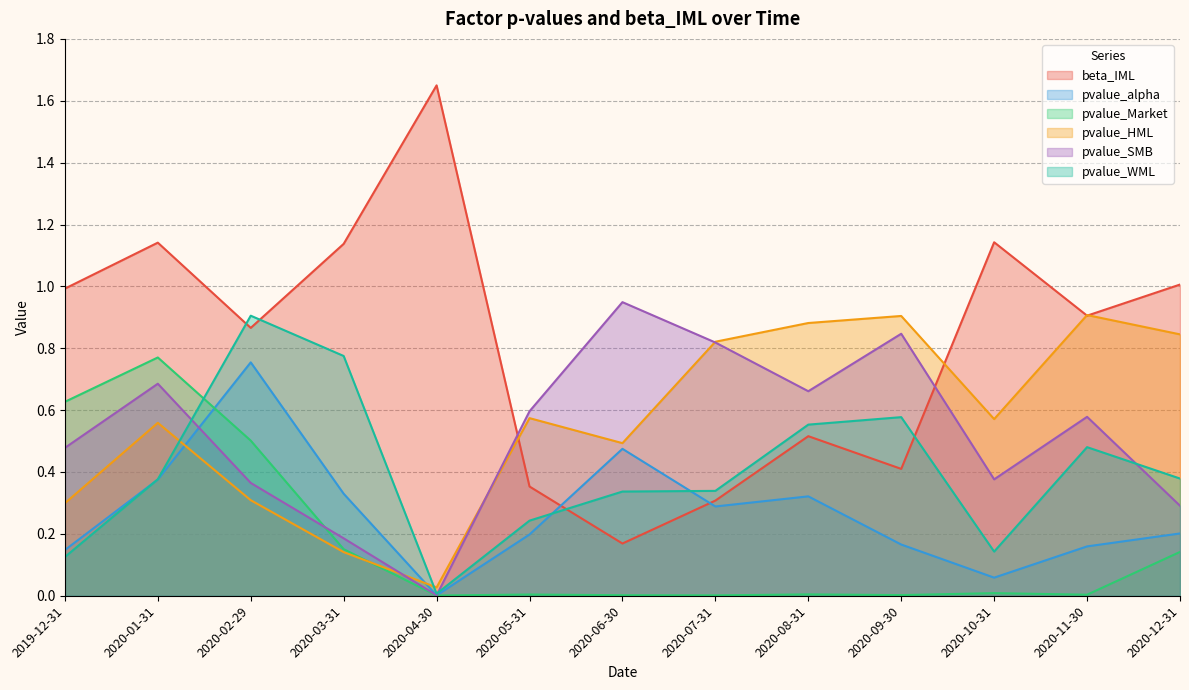

Between 2020-12-31 and 2020-08-31, which is larger?

2020-12-31